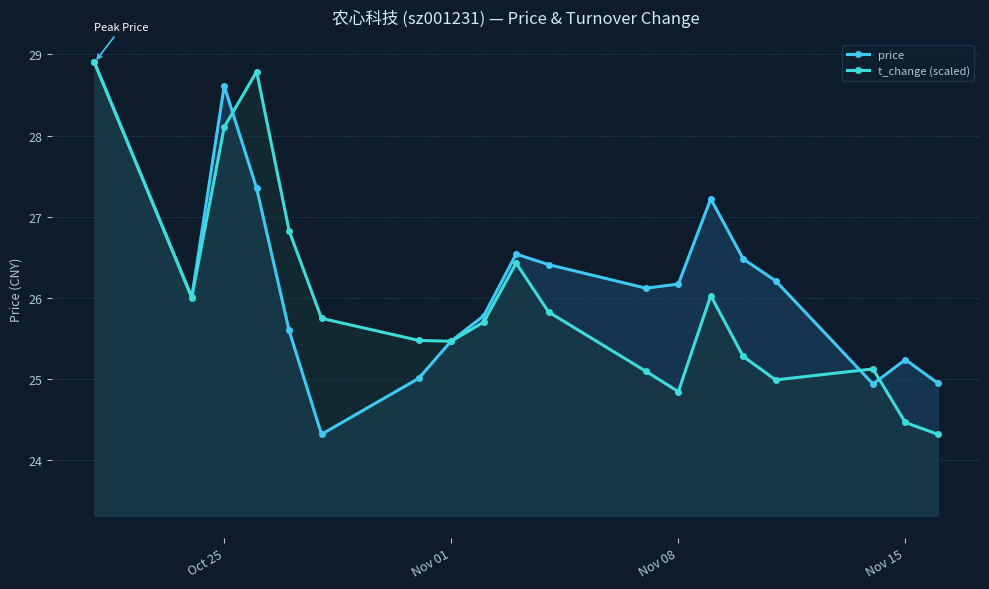

Which series has the largest range (max minus min)?

price